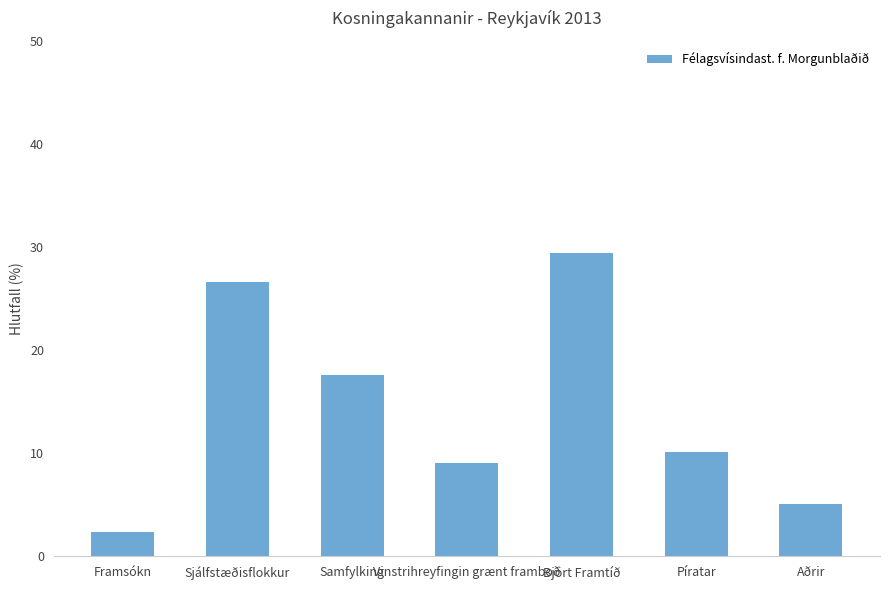

What is the value of the 6th bar from the left?

10.1